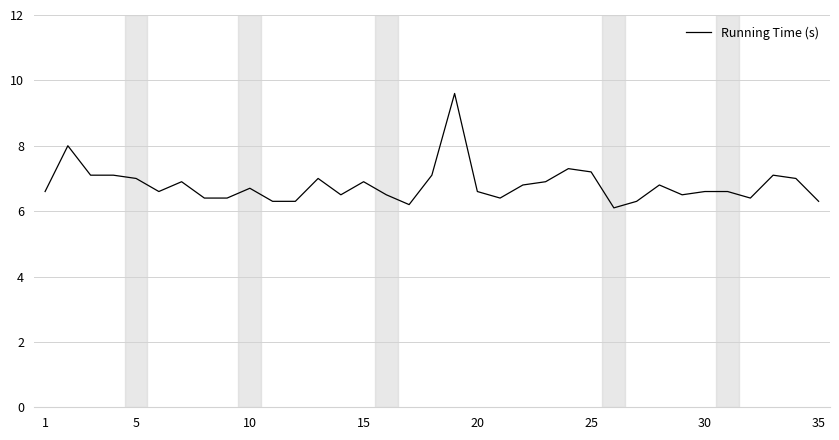

Reading right to left, list all the values displayed in this chart.

6.3	7.0	7.1	6.4	6.6	6.6	6.5	6.8	6.3	6.1	7.2	7.3	6.9	6.8	6.4	6.6	9.6	7.1	6.2	6.5	6.9	6.5	7.0	6.3	6.3	6.7	6.4	6.4	6.9	6.6	7.0	7.1	7.1	8.0	6.6